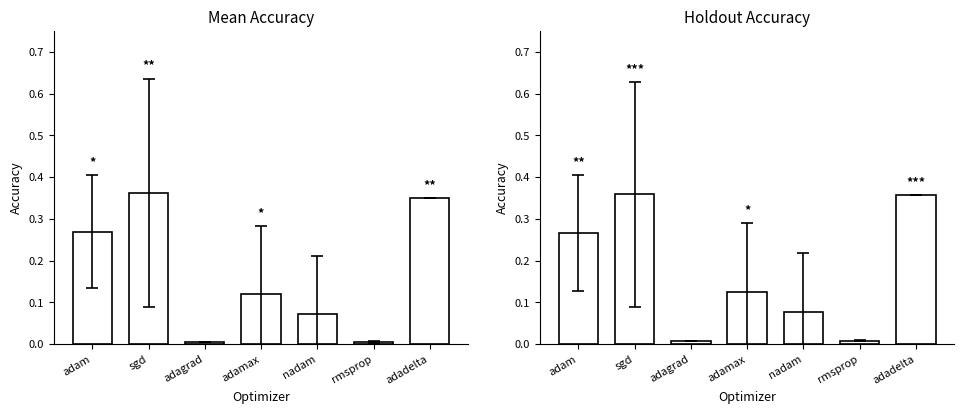

What is the value of the mean_accuracy bar at the 4th from the left?

0.1